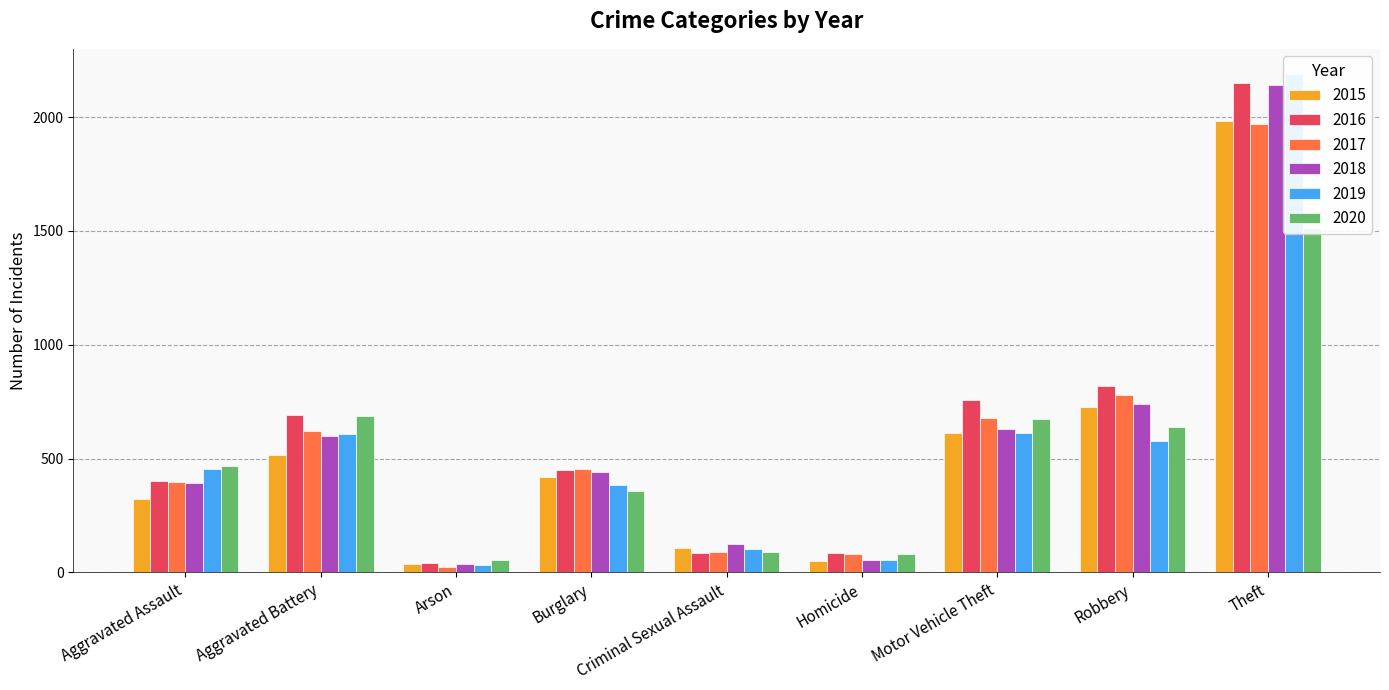

The value of 2015 at Robbery is 1016. True or false?

False